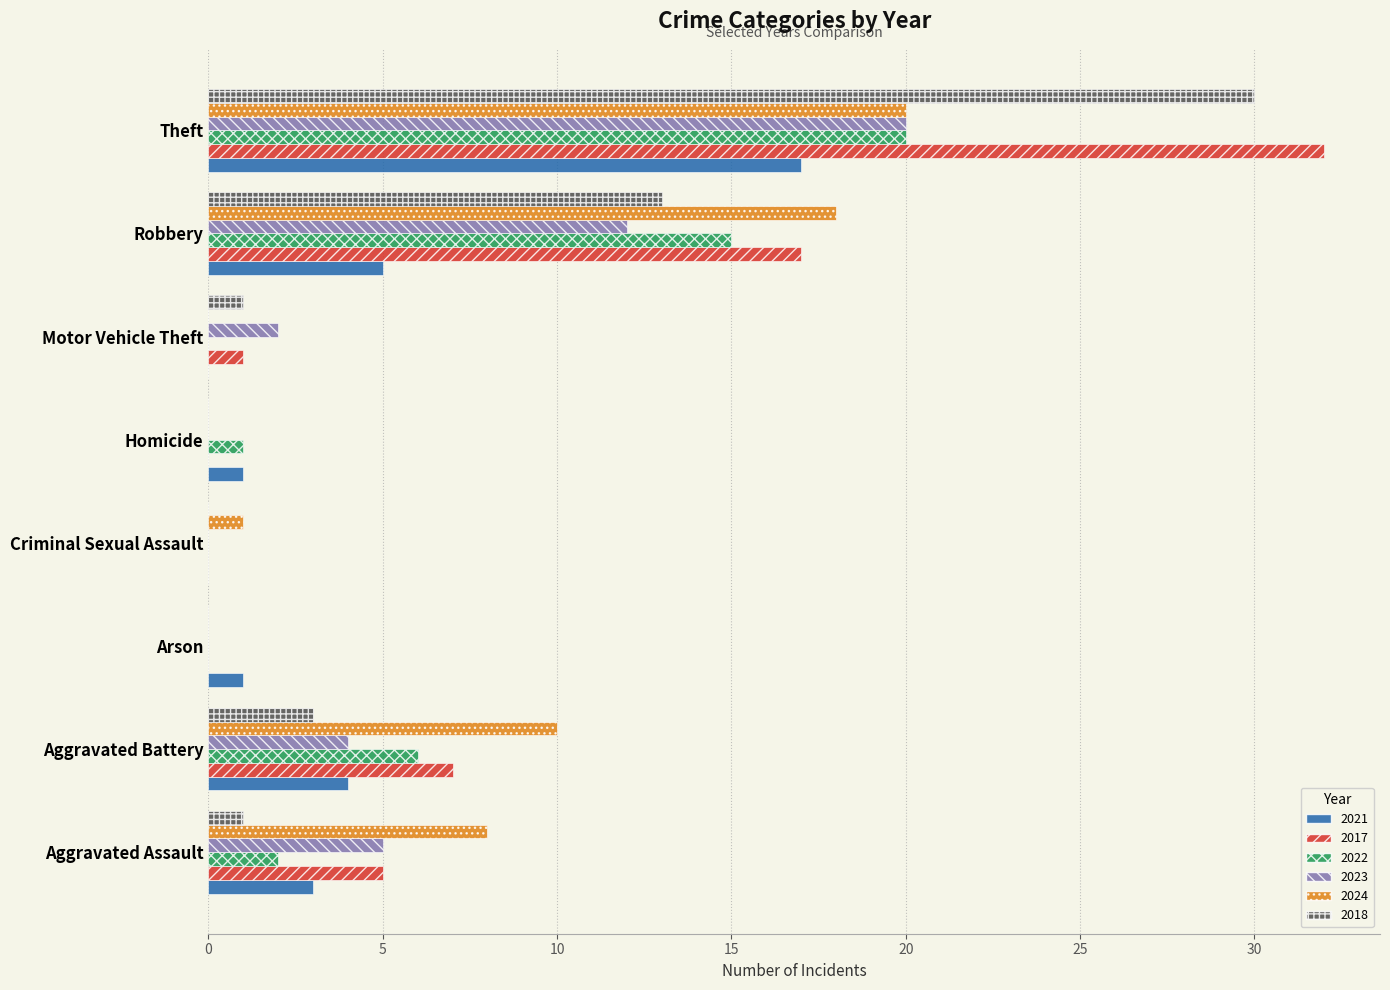

Is the value of 2023 at Theft greater than the value of 2018 at Arson?

Yes